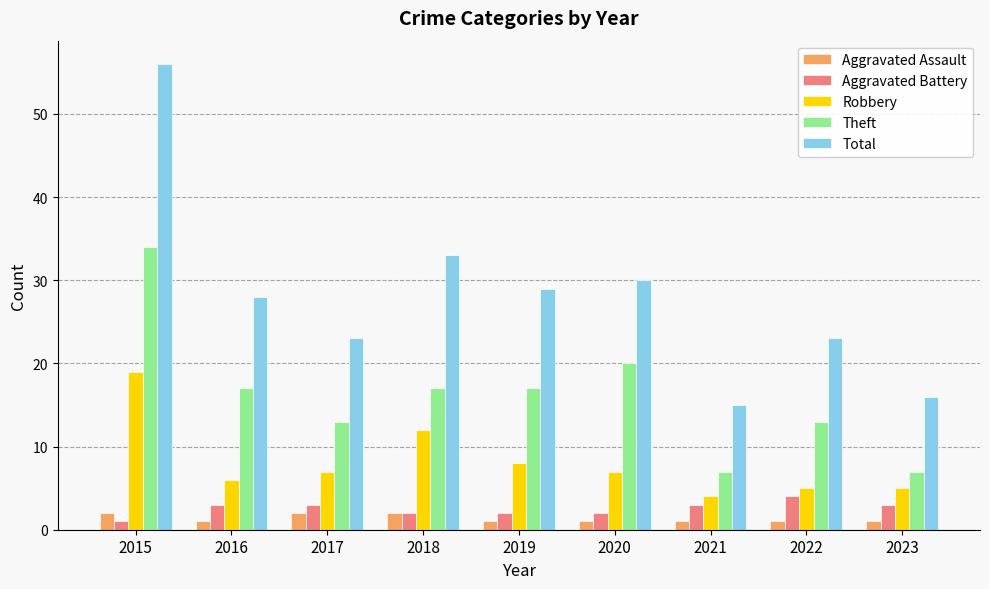

What is the difference between the highest and lowest values at 2020?

29